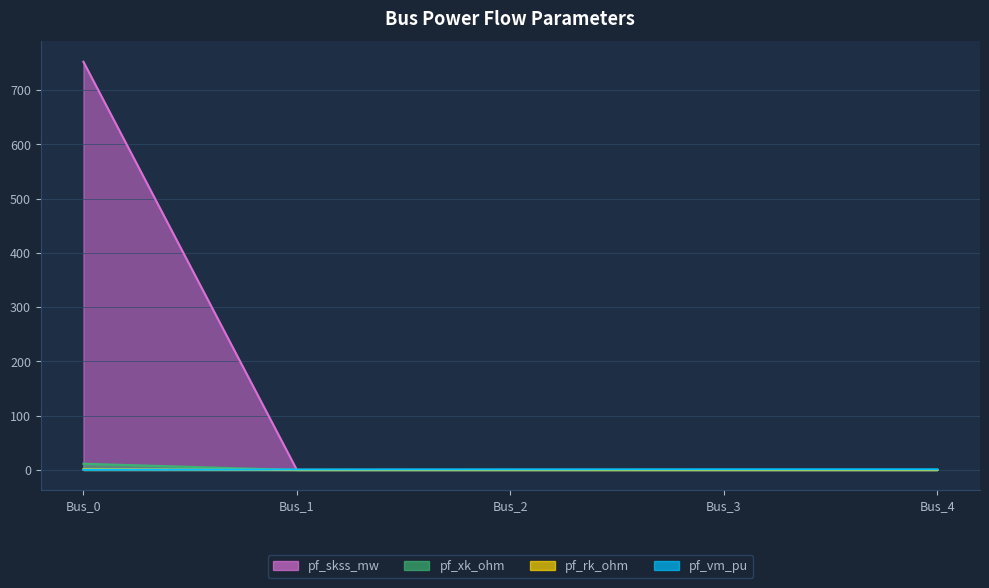

True or false: pf_xk_ohm has more than 1 interior local peaks.

False